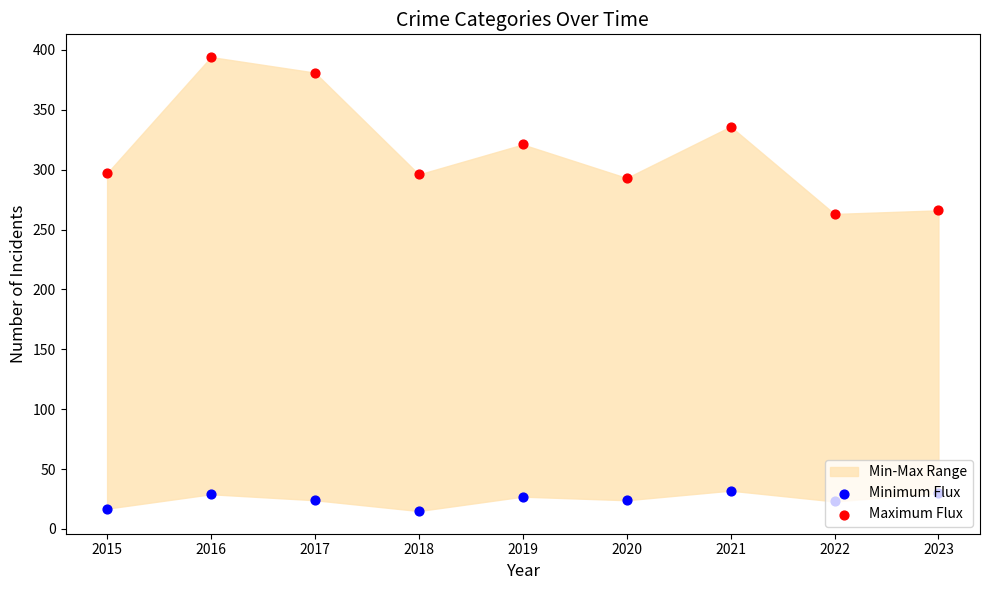

Which series has the largest Y range (max minus min)?

Maximum Flux